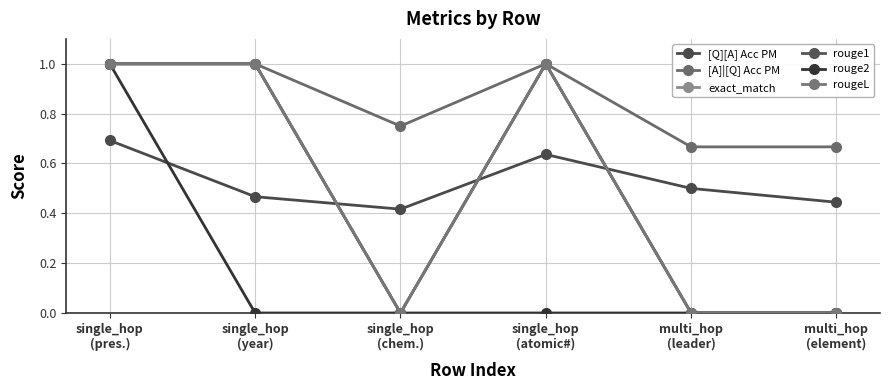

How many interior local peaks does the [A]|[Q] Acc PM series have?

1